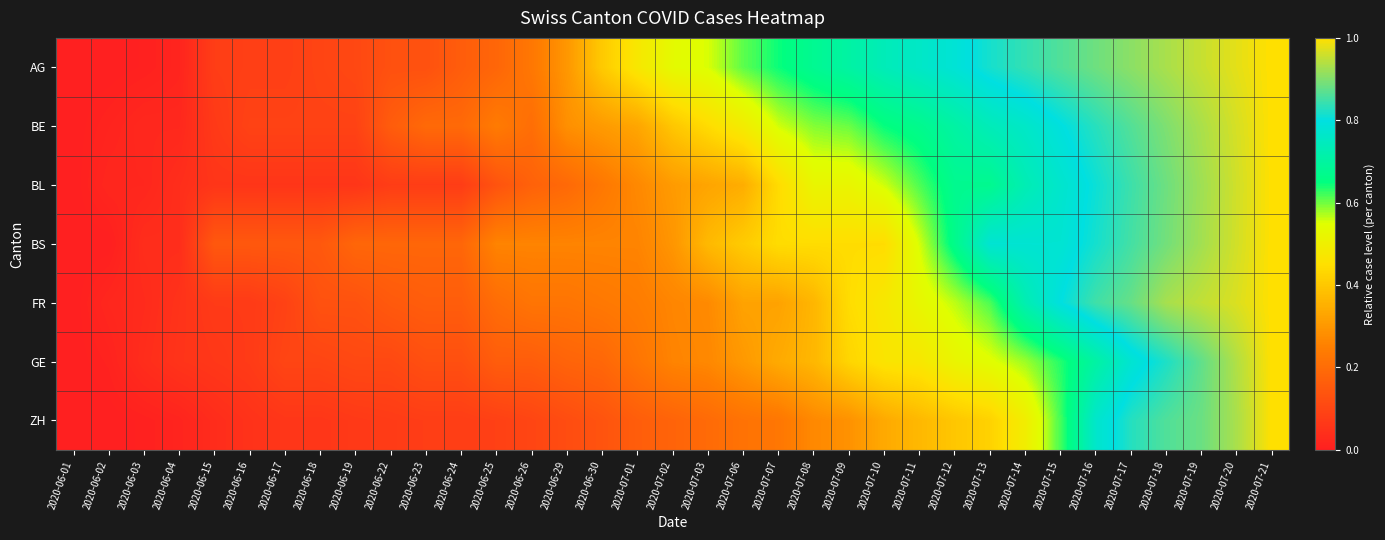

Count the number of data series in this chart.

7